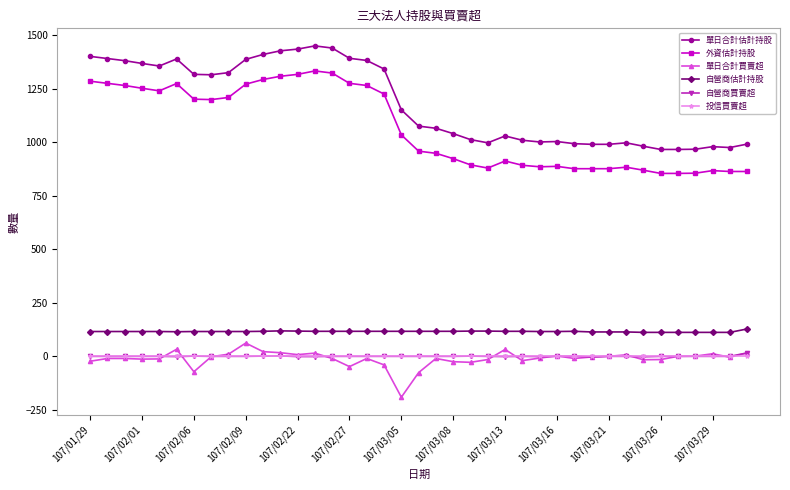

True or false: 自營商買賣超 and 自營商估計持股 intersect in this chart.

False